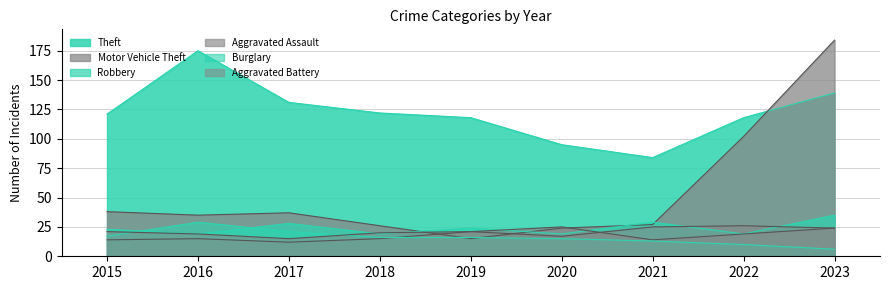

At which category is the sum across all series the highest?

2023